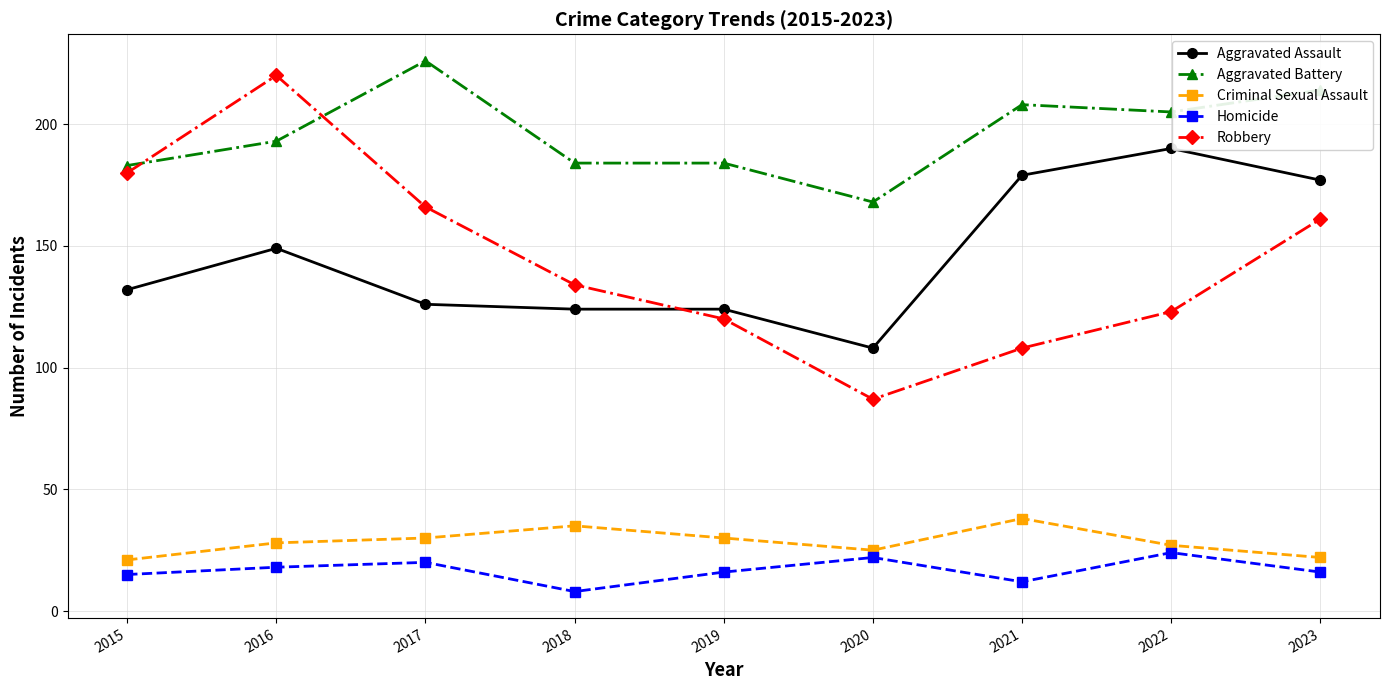

What are all the series names shown in the legend?

Aggravated Assault, Aggravated Battery, Criminal Sexual Assault, Homicide, Robbery